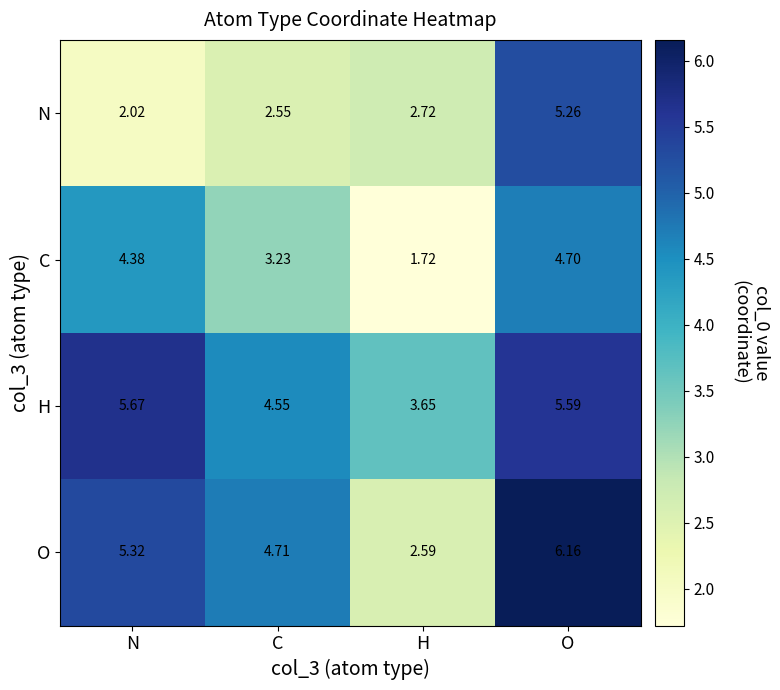

Is the value of H at H greater than the value of O at H?

Yes